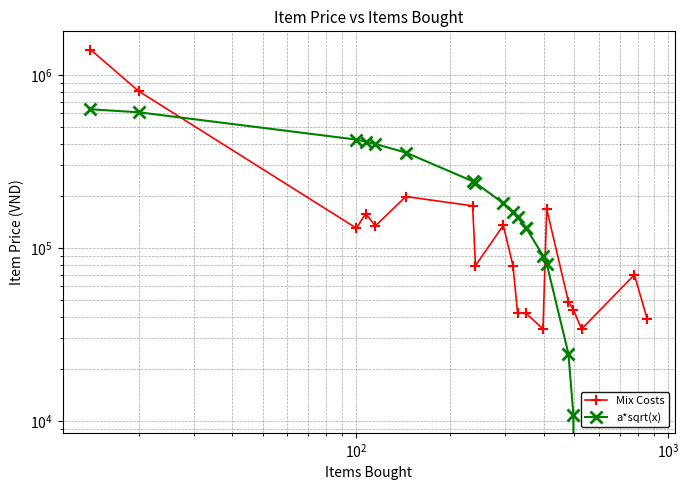

How many intersections are there between Mix Costs and a*sqrt(x)?

2